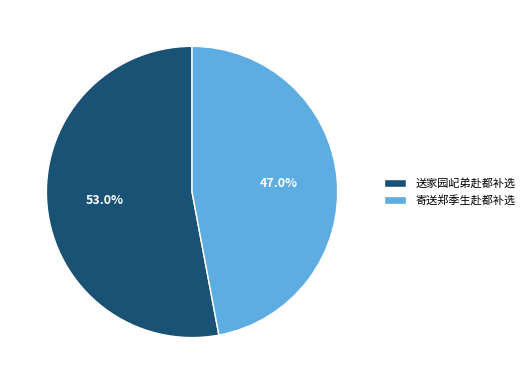

How many slices are in this pie chart?

2